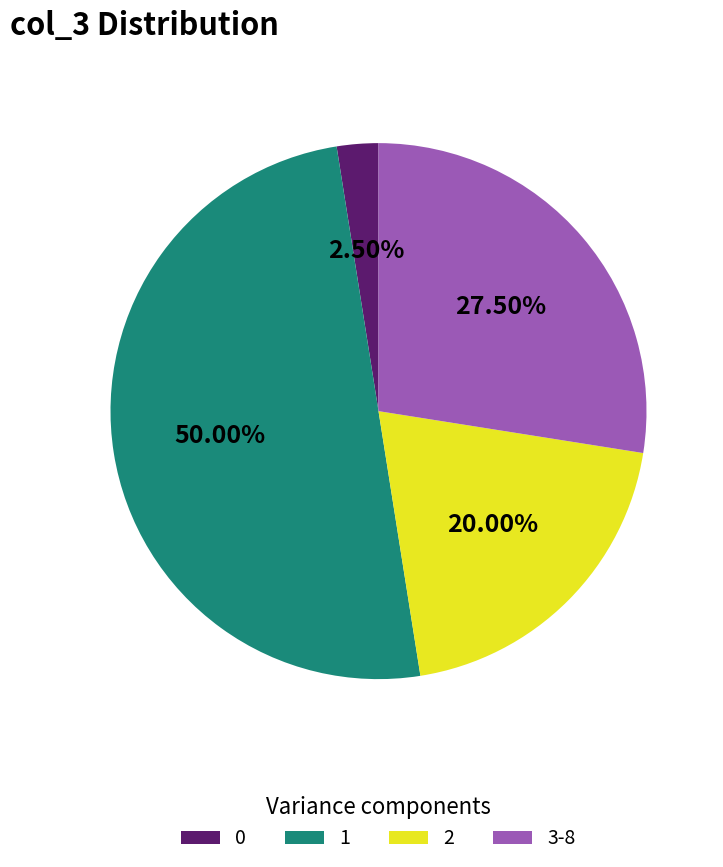

Does 2 represent more than half of the total?

No